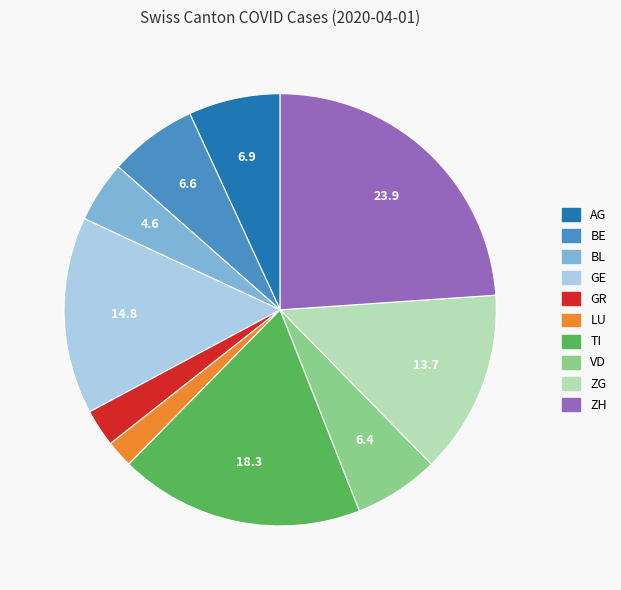

Does any single category account for the majority?

No